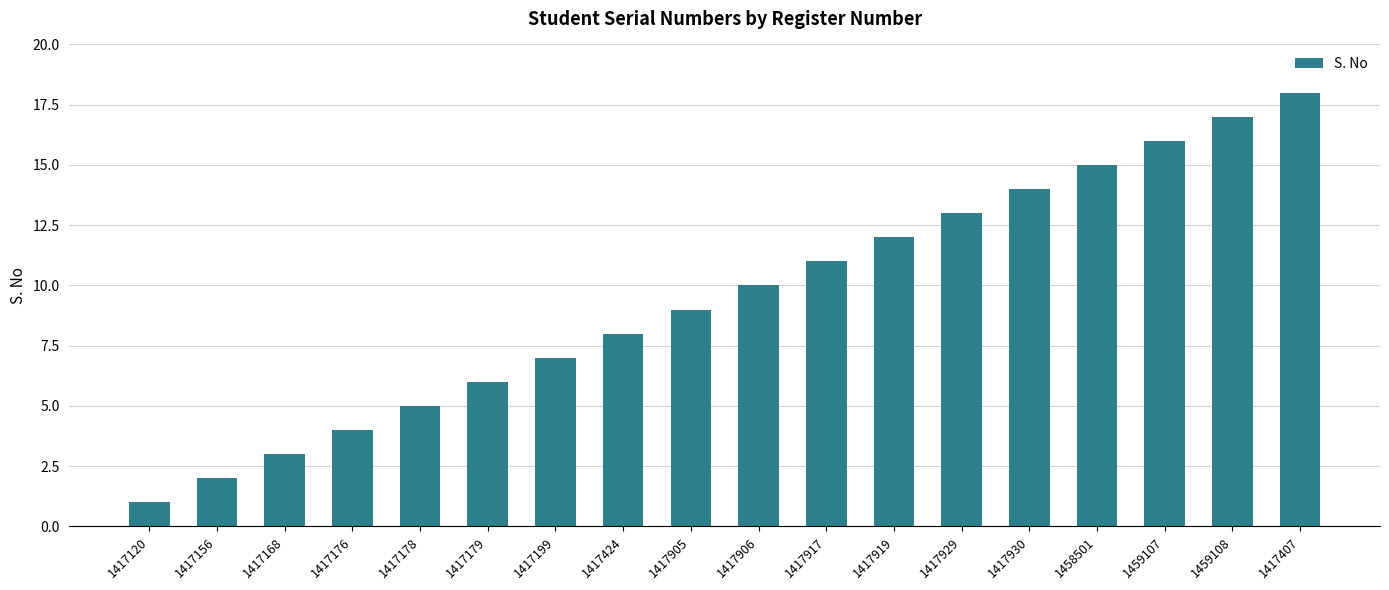

Is it true that the value at 1458501 is 9?

False